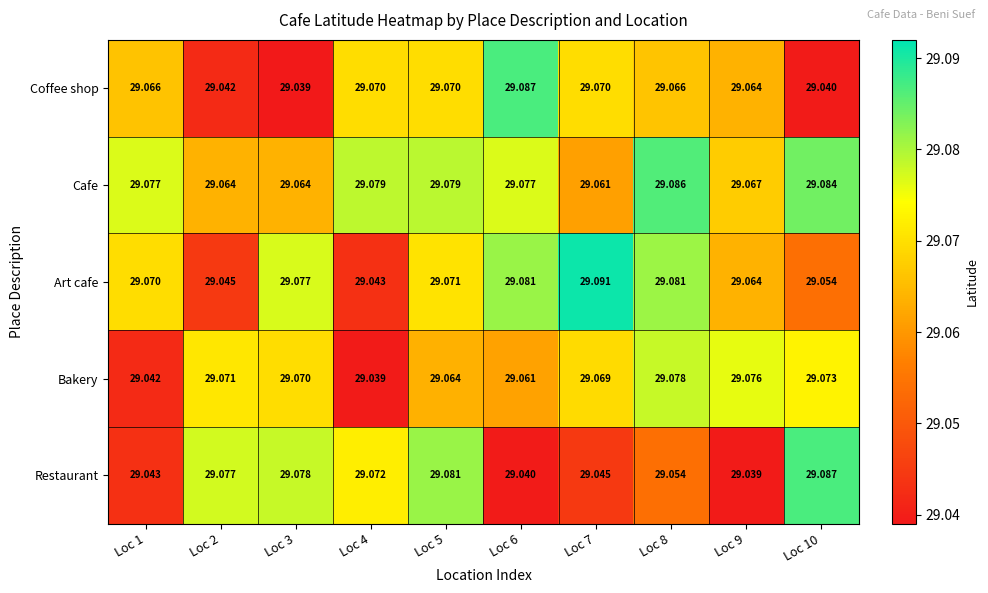

At Loc 2, list the series in order from largest to smallest.

Restaurant, Bakery, Cafe, Art cafe, Coffee shop